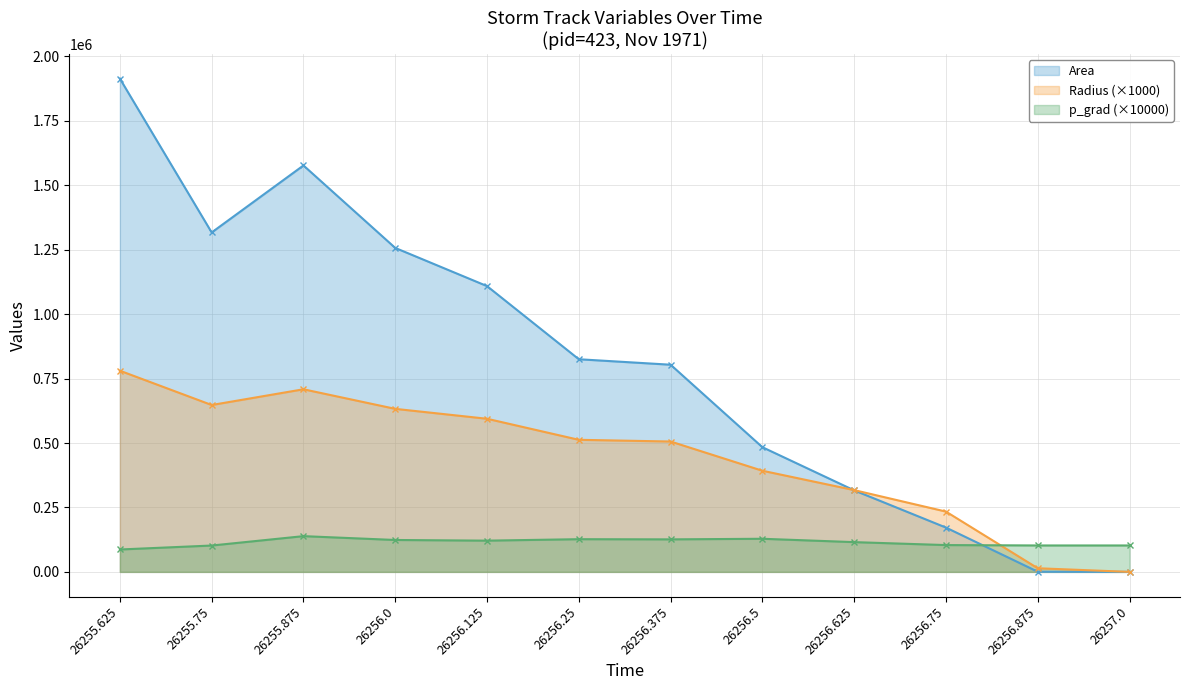

What are all the series names shown in the legend?

Area, Radius (×1000), p_grad (×10000)